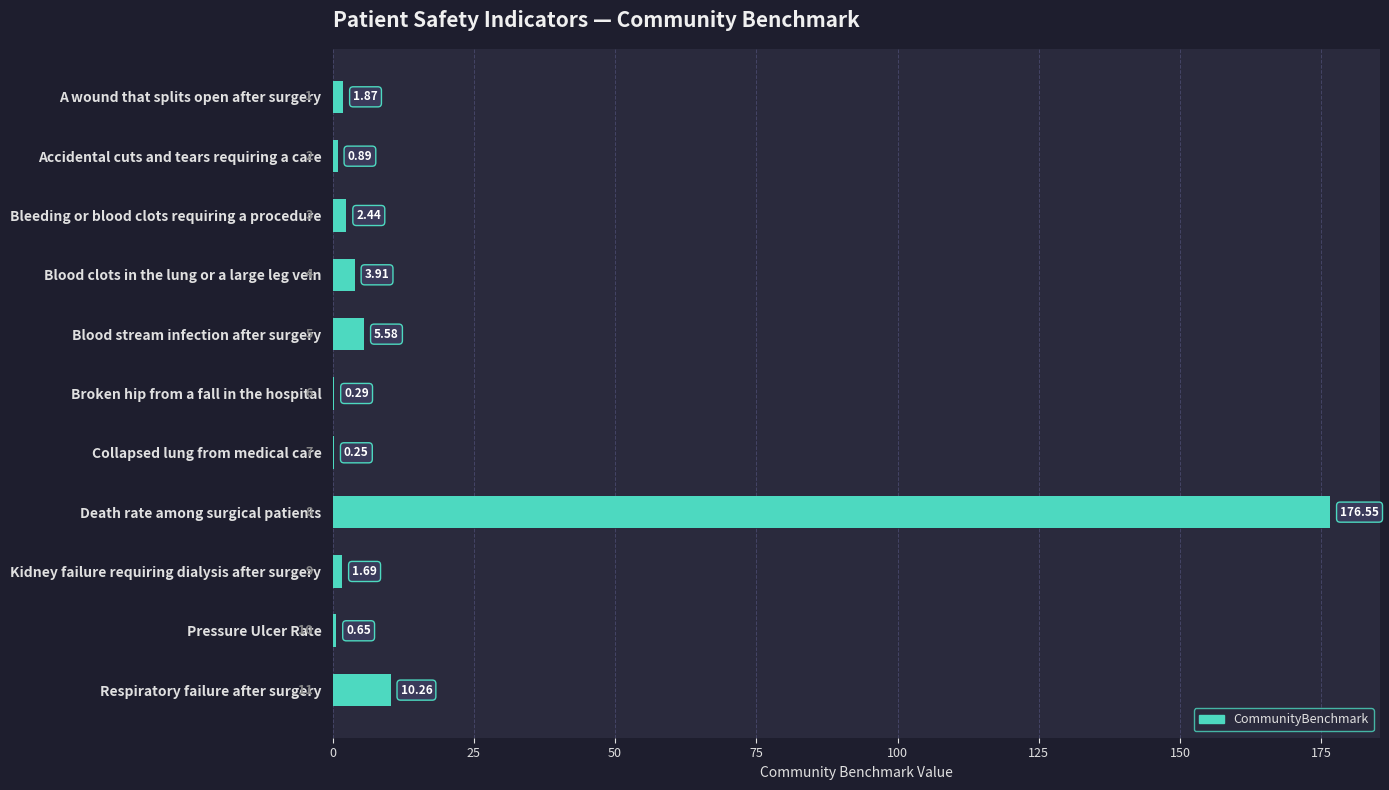

Which has a higher value, Collapsed lung from medical care or Accidental cuts and tears requiring a care?

Accidental cuts and tears requiring a care